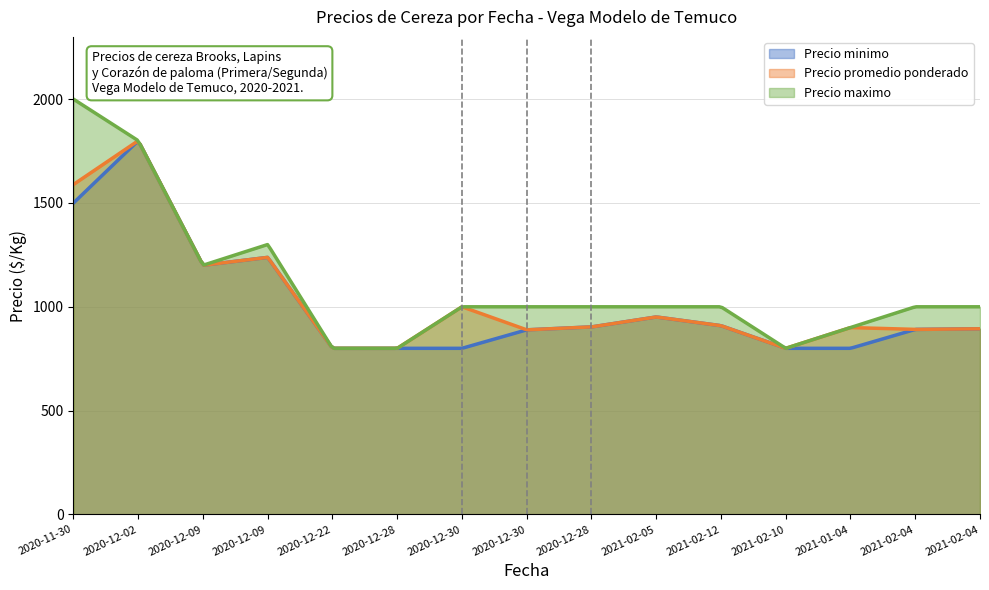

Between 2020-11-30 and 2020-12-09, which is larger?

2020-11-30